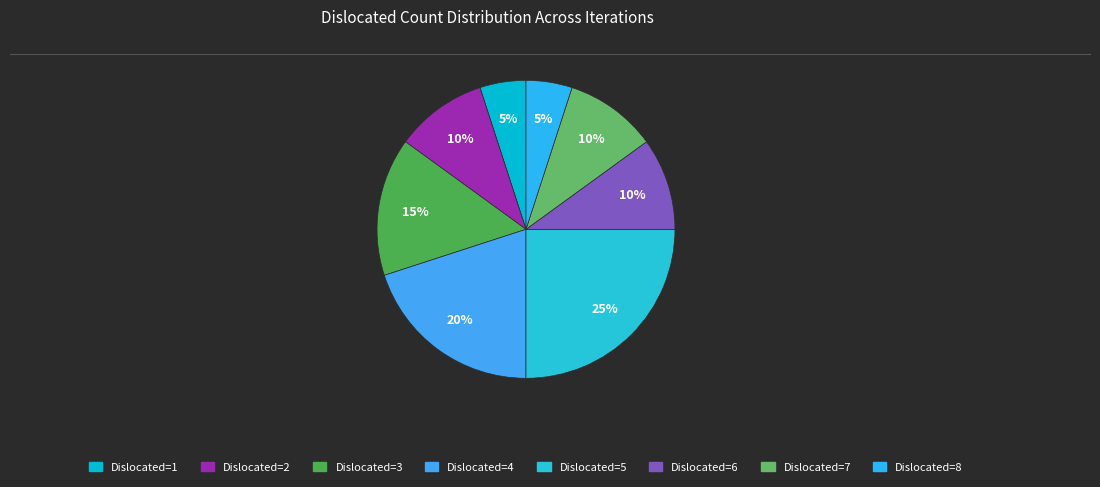

Count the number of slices in the pie.

8